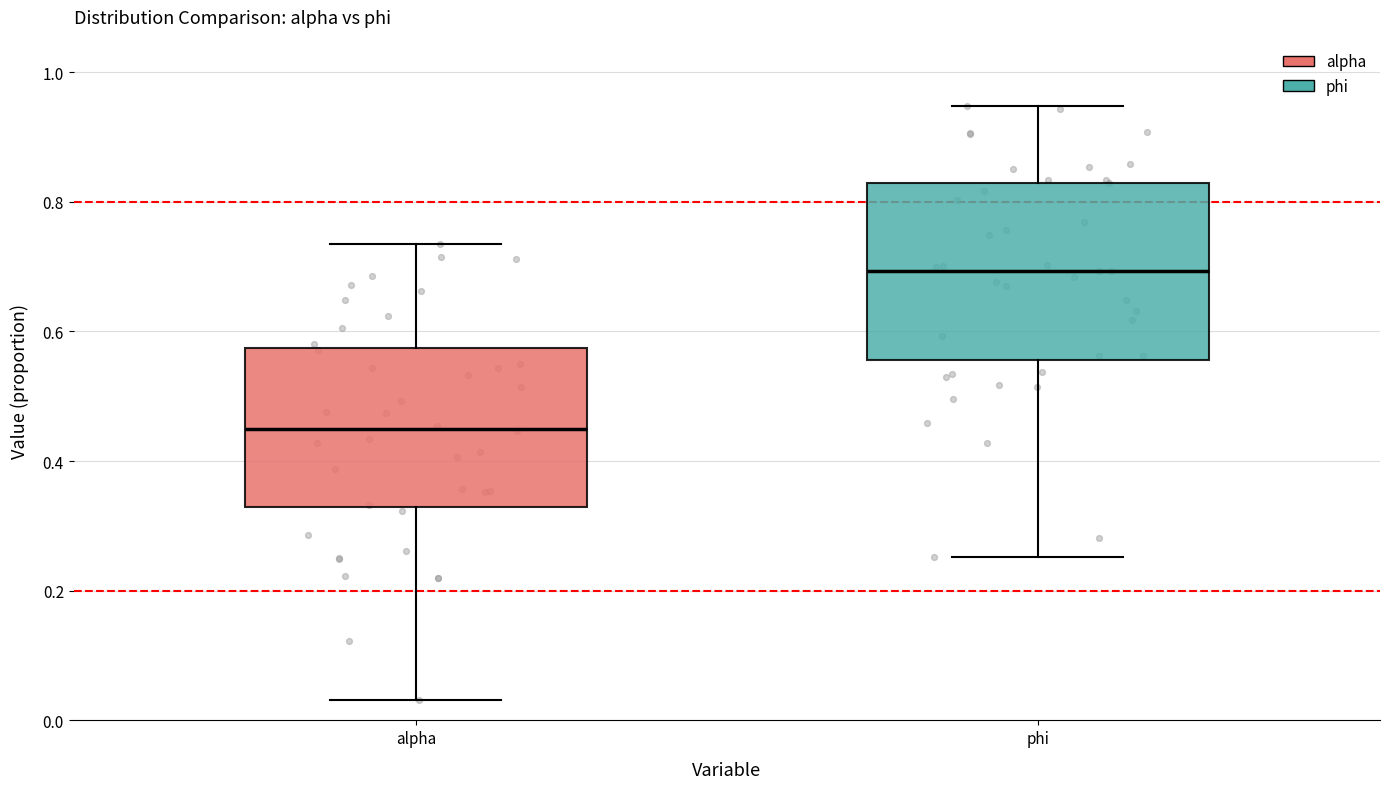

Which box's median line is the lowest?

alpha